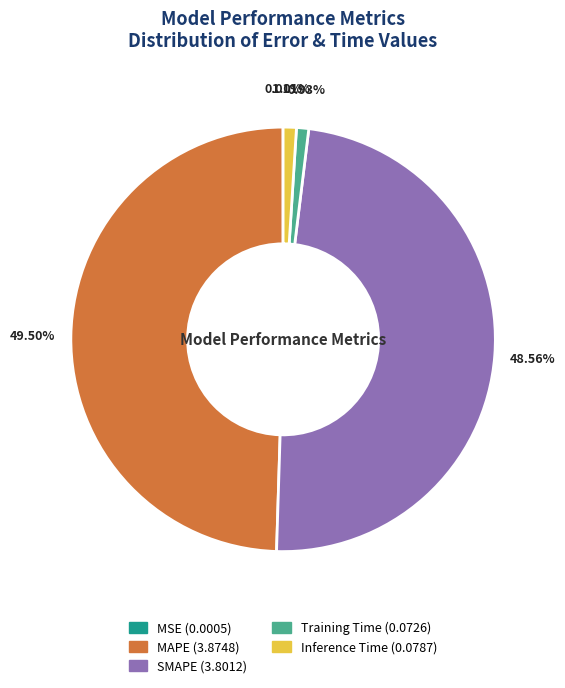

What percentage do MAPE and SMAPE together represent?

98.1%